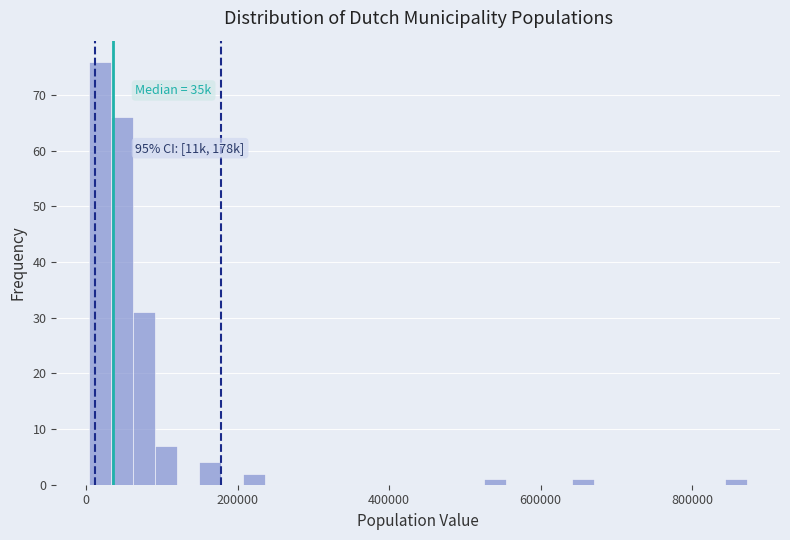

Read against the x-axis, roughly where is the centre of the tallest bar?

20000